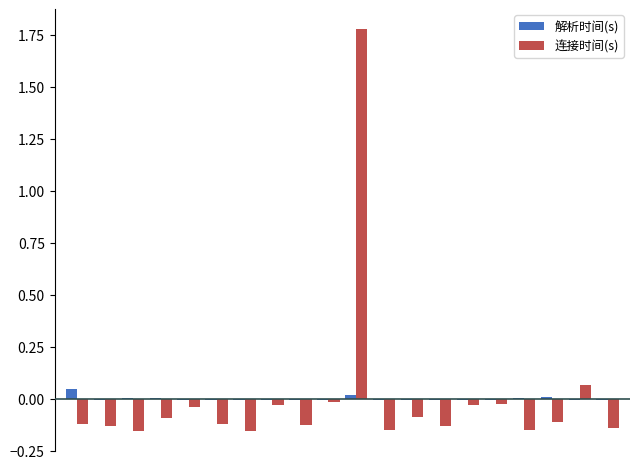

Which series has the largest total across all categories?

解析时间(s)